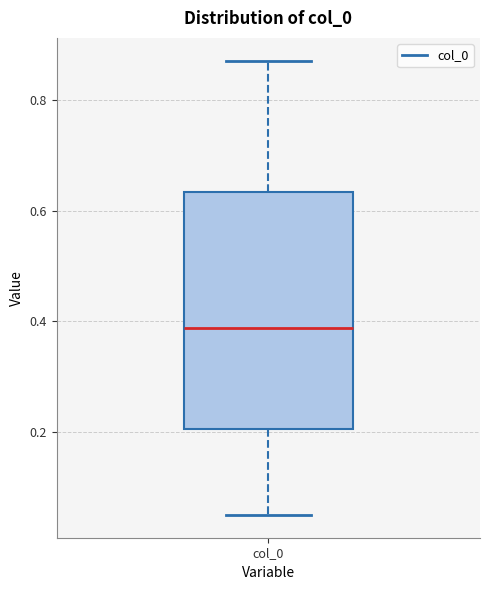

Where does the upper whisker of the box for col_0 end on the y-axis? The values are not printed on the chart, so give them approximately, as read against the axis.

0.88